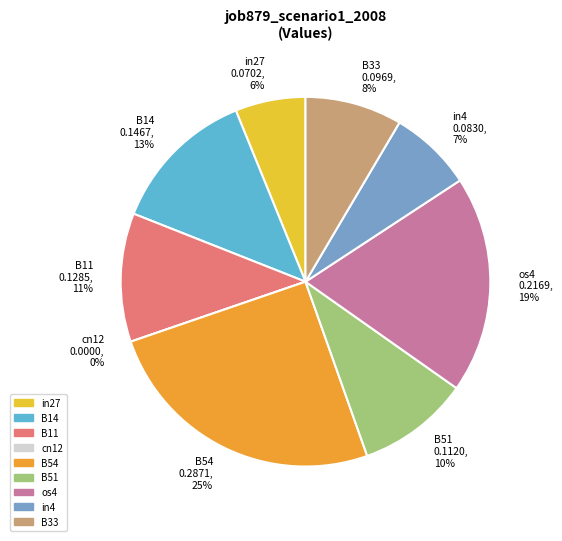

To the nearest percent, what is the average slice percentage?

11%